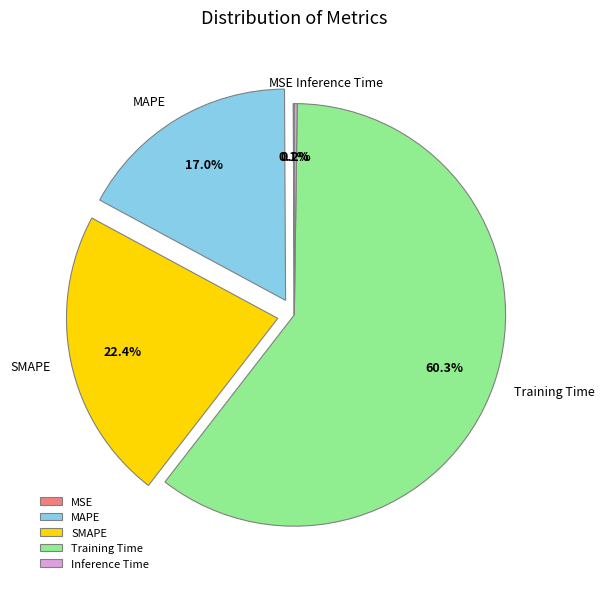

What is the ratio of the value at SMAPE to the value at Training Time?

0.4